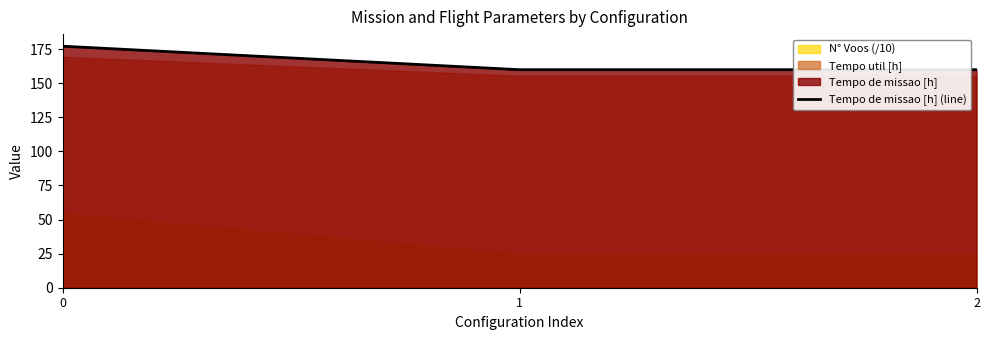

True or false: the data shows 159.9 at 1.

True